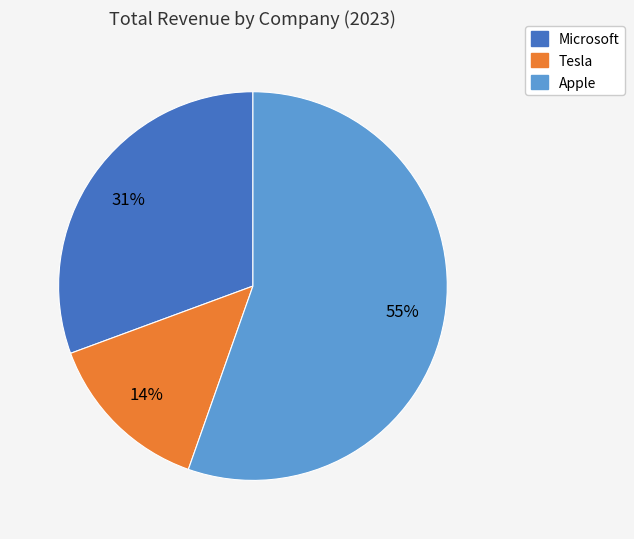

Does Apple represent more than half of the total?

Yes